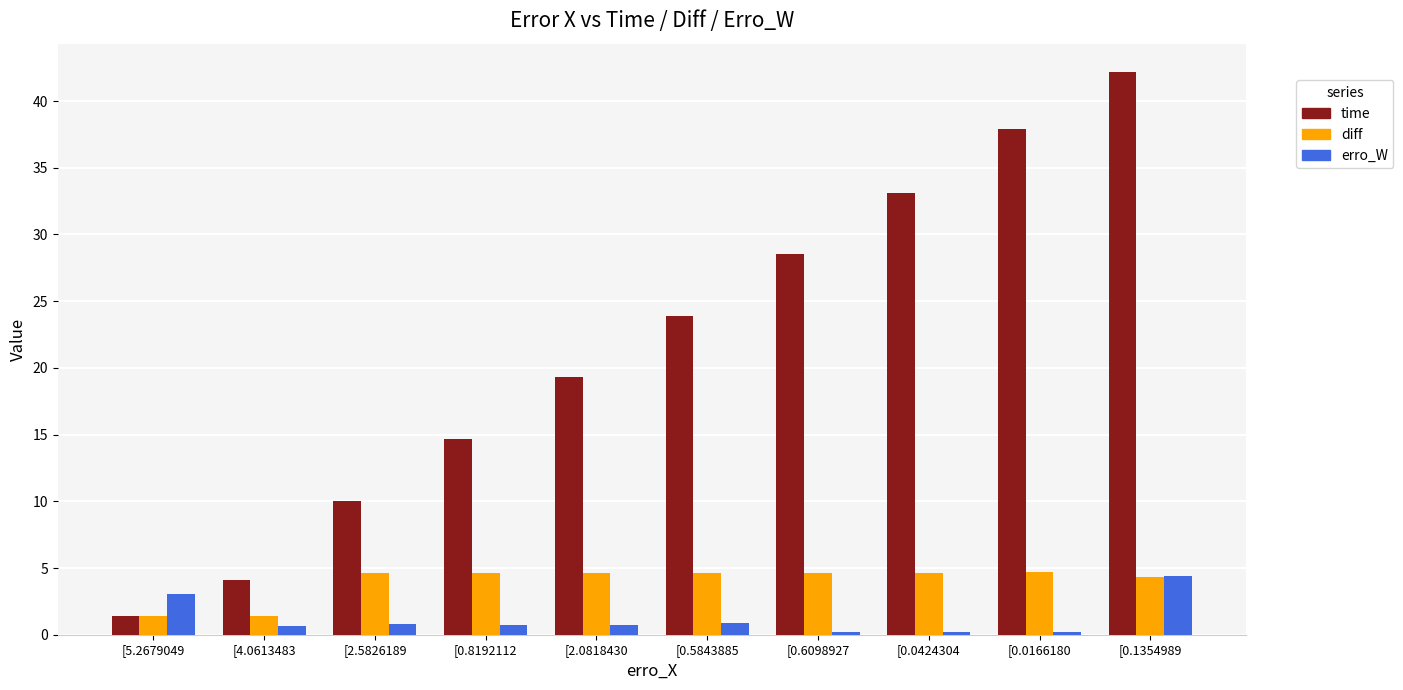

What is the label of the 5th bar from the right?

[0.5843885